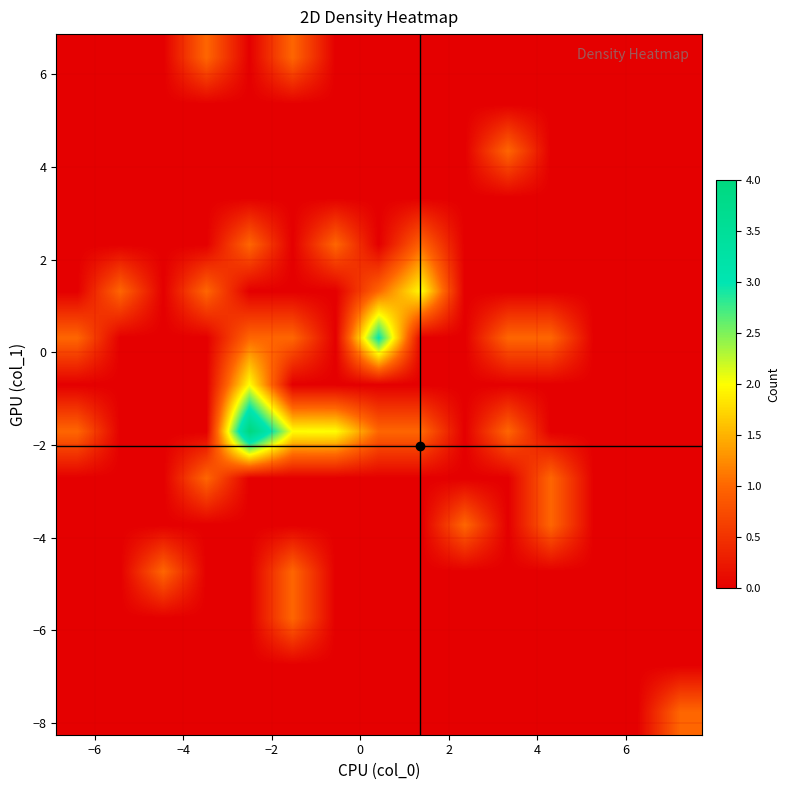

What is the greatest value displayed?

4